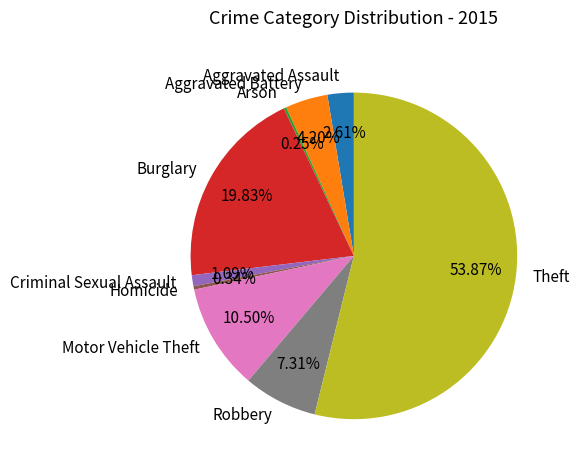

To the nearest percent, what is the difference between the largest and smallest slice percentages?

54%